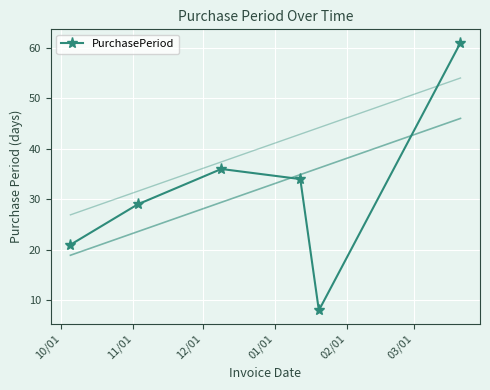

How many data points does each series have?

6